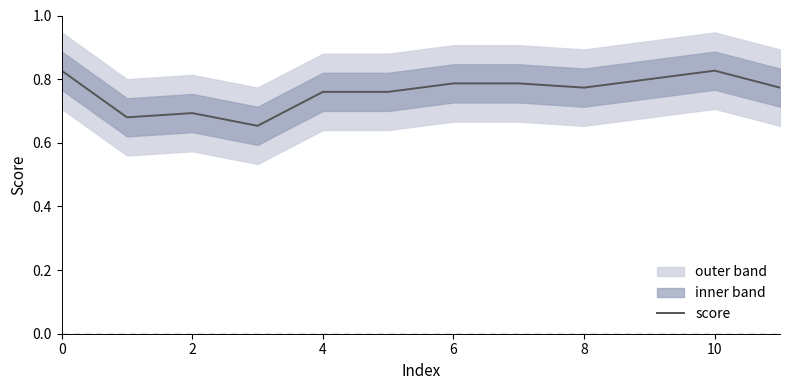

The value of score at 0 is 1.1. True or false?

False